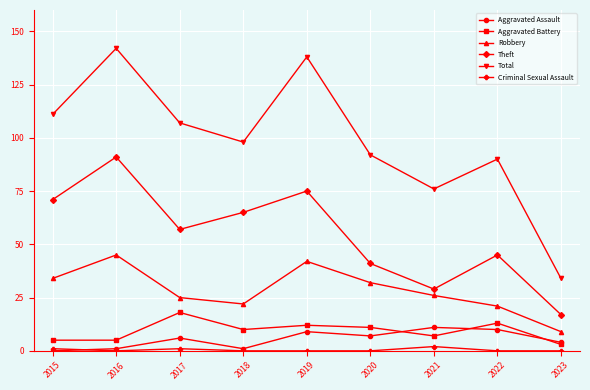

What is the average value of the Total series?

99